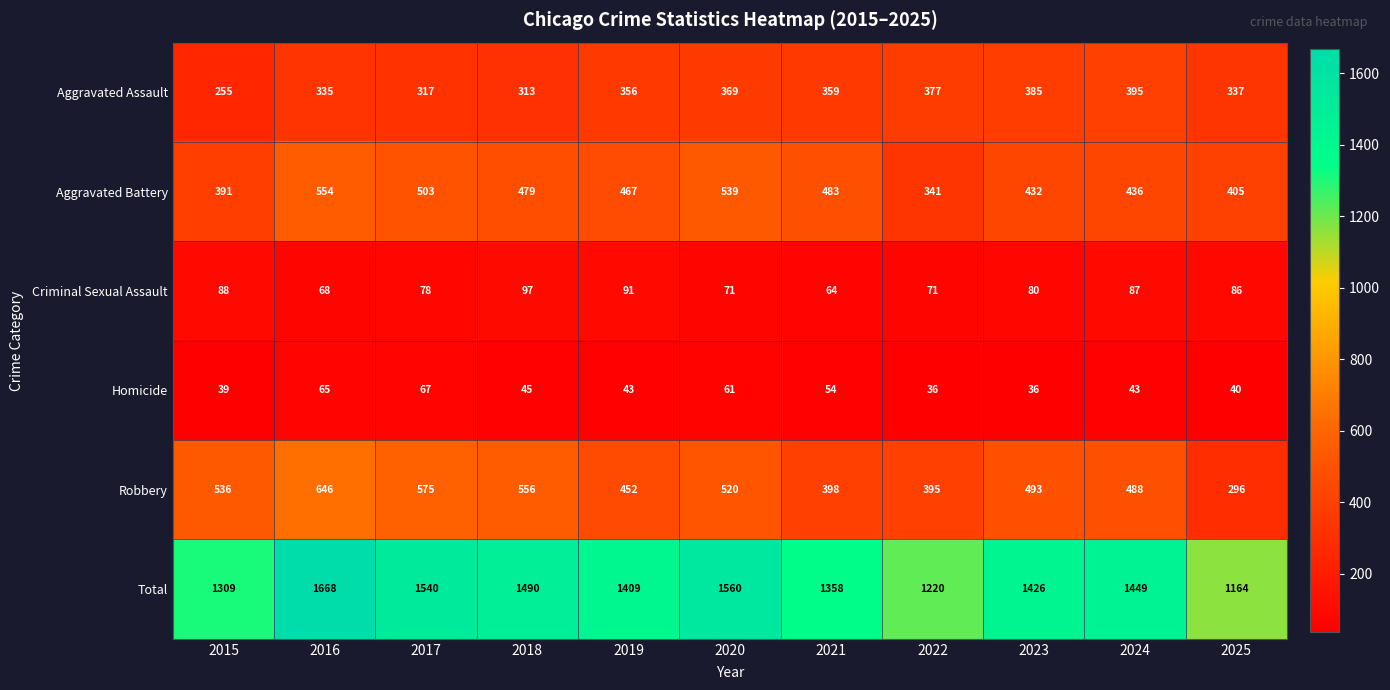

What is the difference between the Aggravated Assault values at 2020 and 2019?

13